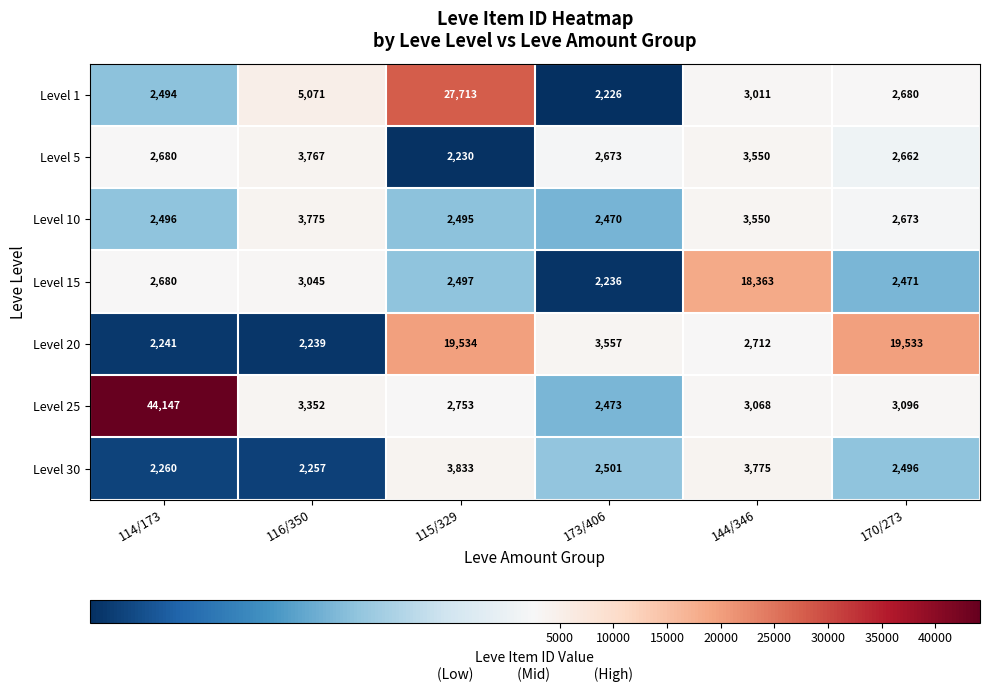

Count the number of categories in the chart.

6